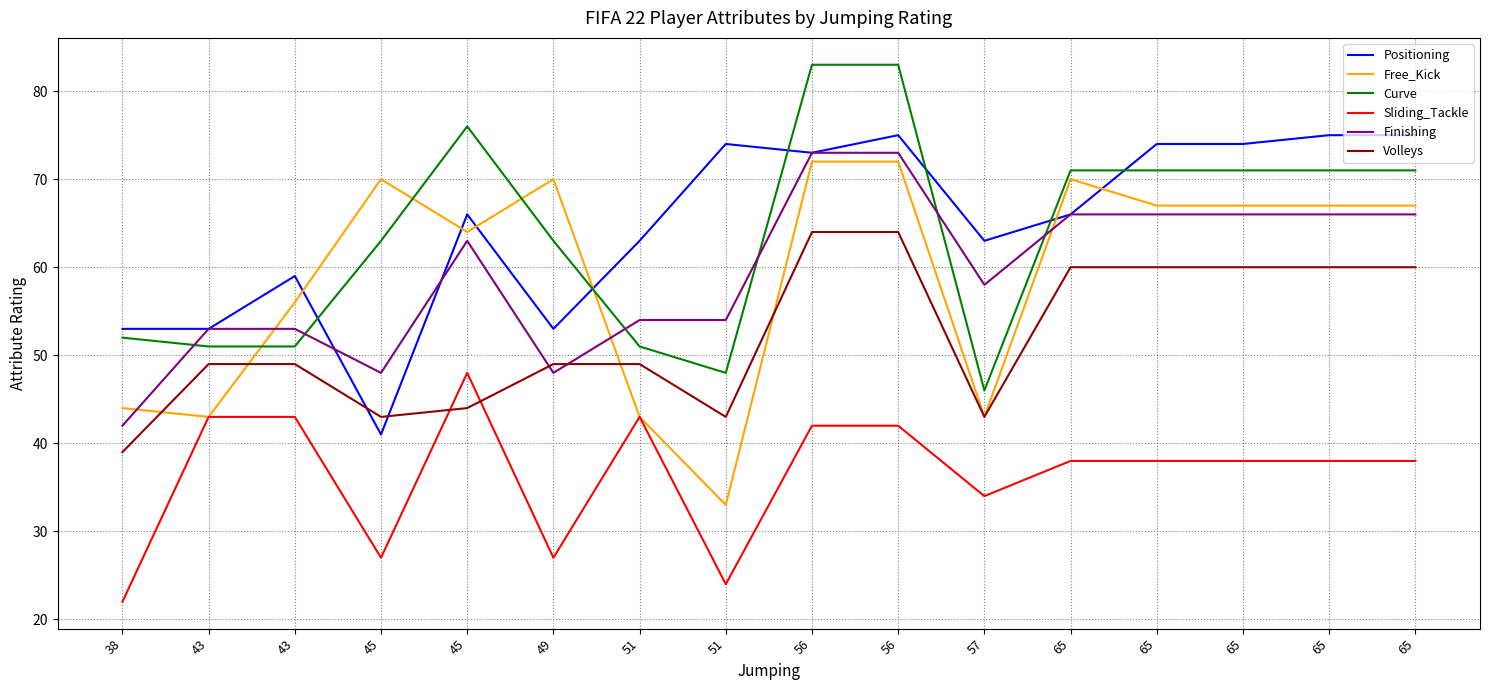

What are all the series names shown in the legend?

Positioning, Free_Kick, Curve, Sliding_Tackle, Finishing, Volleys